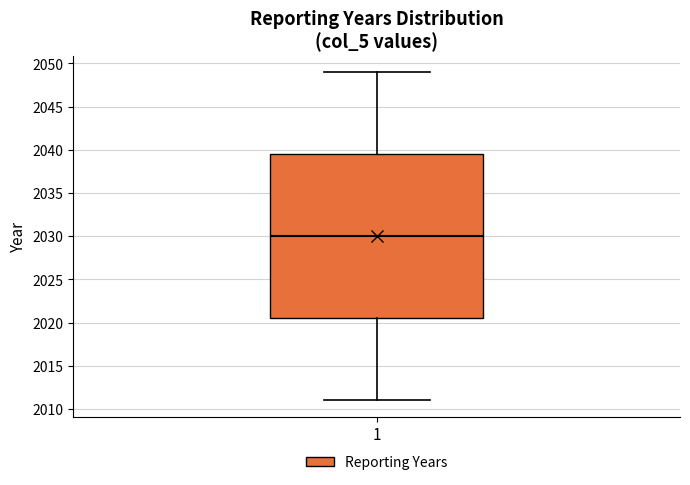

Transcribe this box plot: give where the median line is, the range the box spans, and where the two whiskers end, as read against the y-axis. The values are not printed on the chart, so give them approximately, as read against the axis.

median 2030.0, box 2020.5 to 2039.5, whiskers 2011.0 to 2049.0